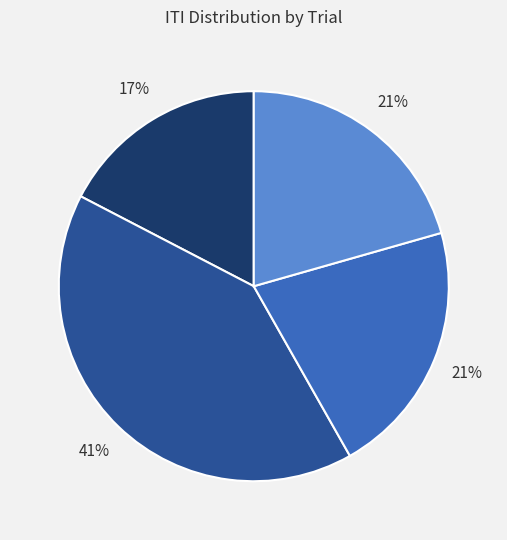

Is there a majority slice in this chart?

No